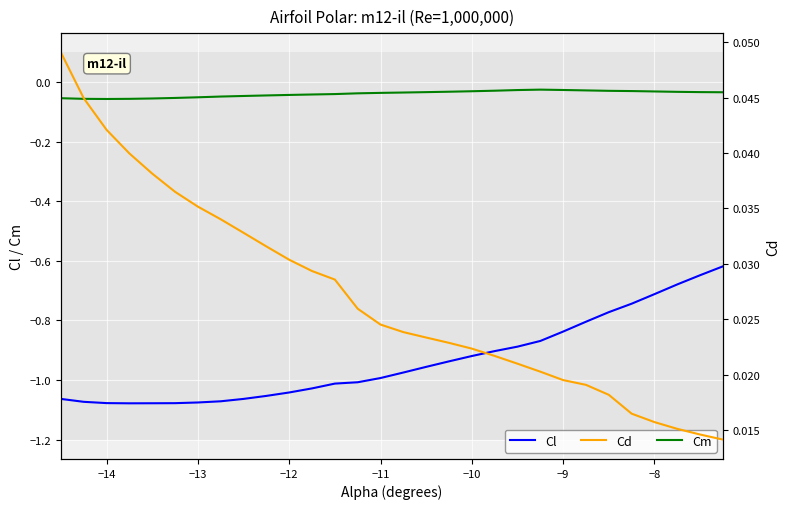

What is the smallest value displayed?

-1.1